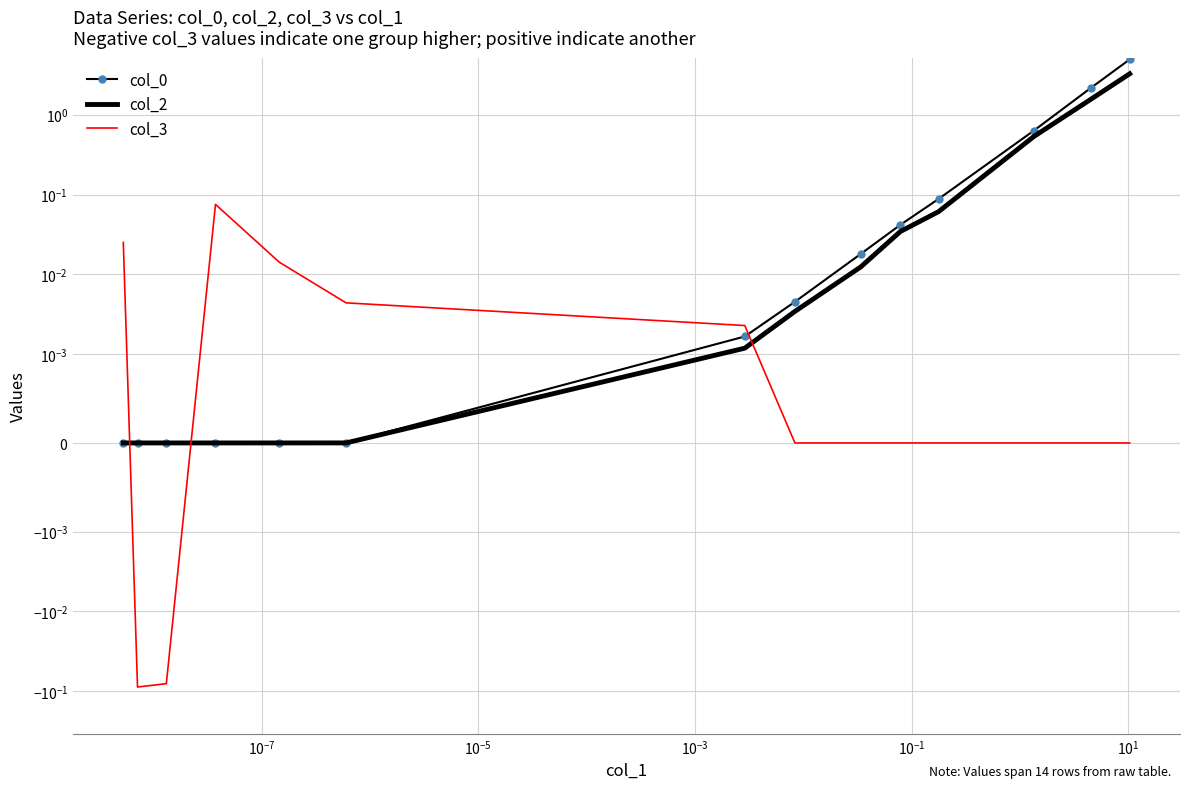

What is the average value of the col_2 series?

0.4